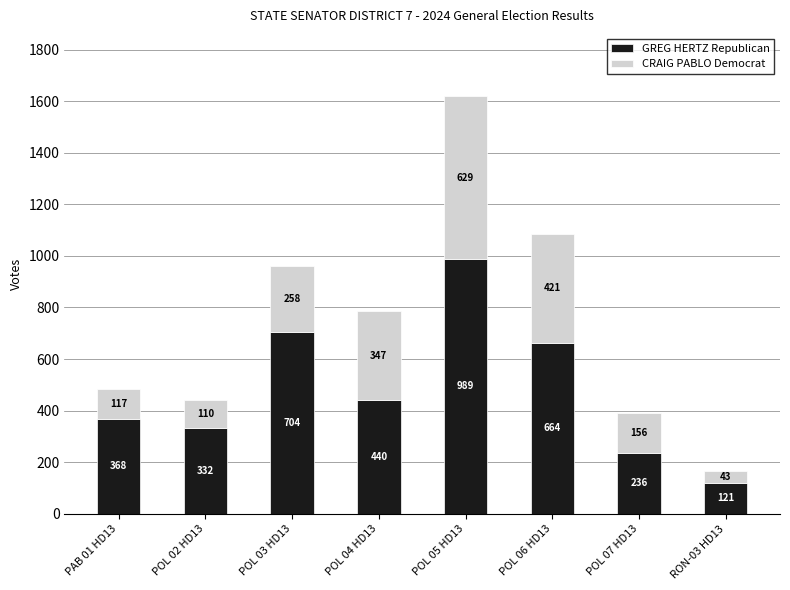

Where is GREG HERTZ Republican nearest to the value 555?

POL 06 HD13